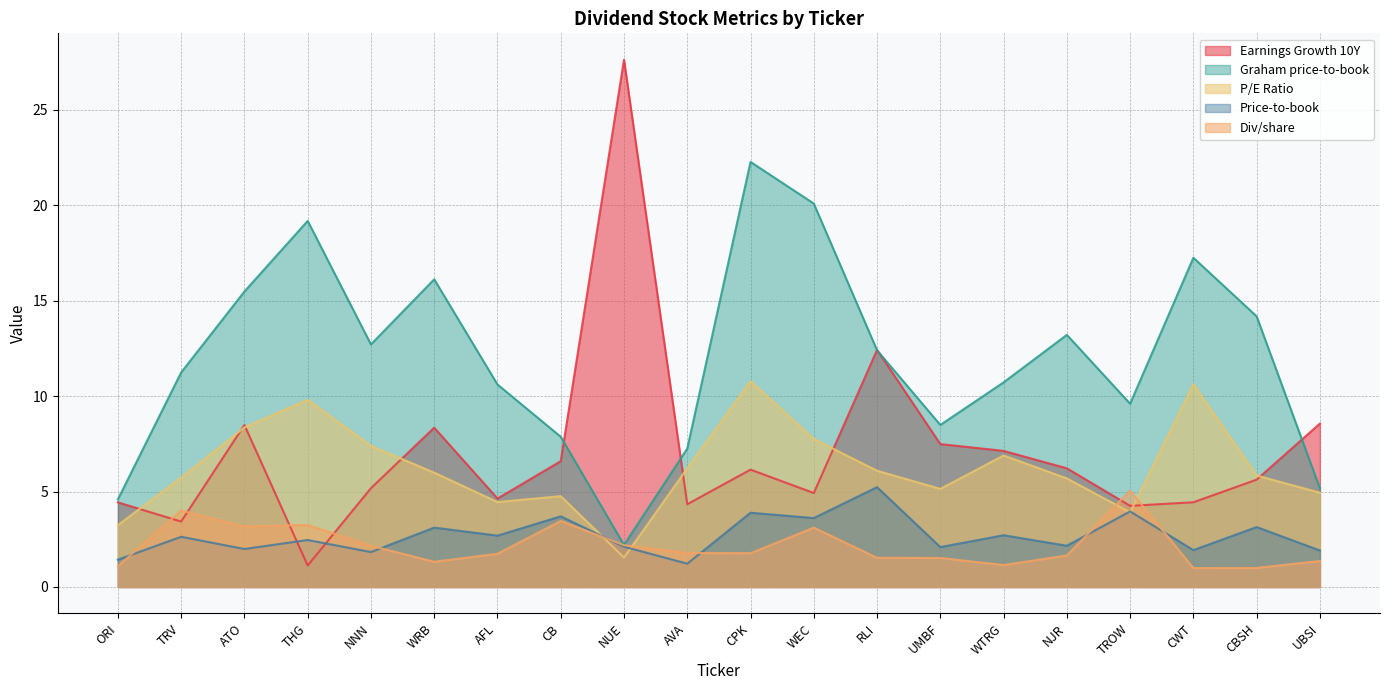

What is the sum of the P/E Ratio values at WEC and AFL?

12.2